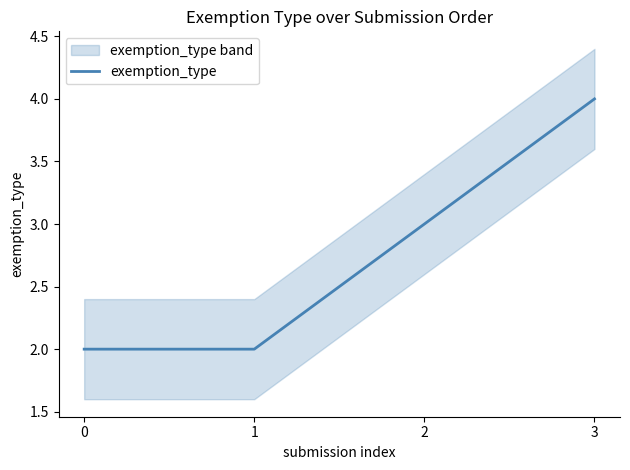

Which category has the highest value across all series?

3